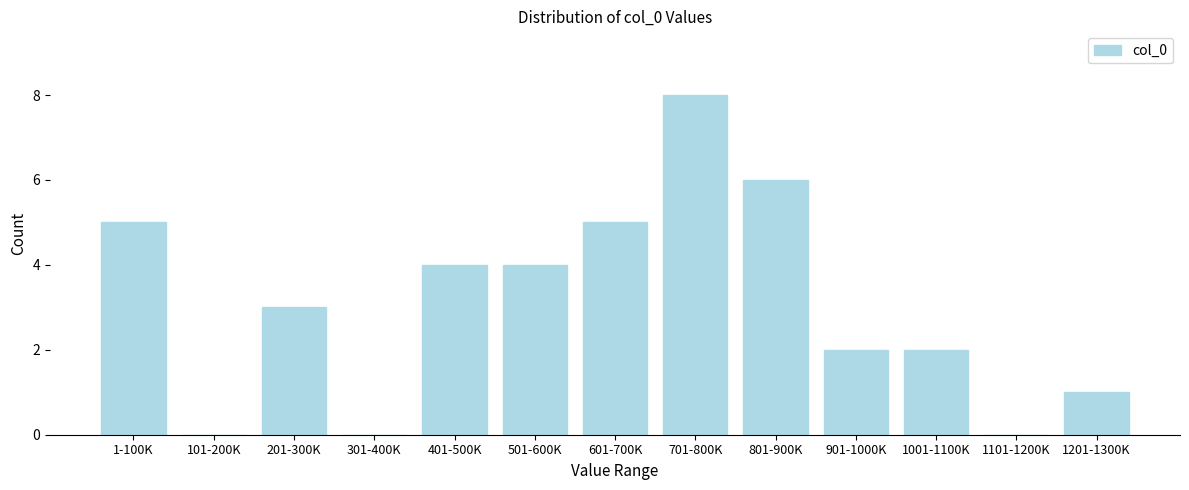

Reading left to right, extract all data points from this chart.

1-100K=5	101-200K=0	201-300K=3	301-400K=0	401-500K=4	501-600K=4	601-700K=5	701-800K=8	801-900K=6	901-1000K=2	1001-1100K=2	1101-1200K=0	1201-1300K=1